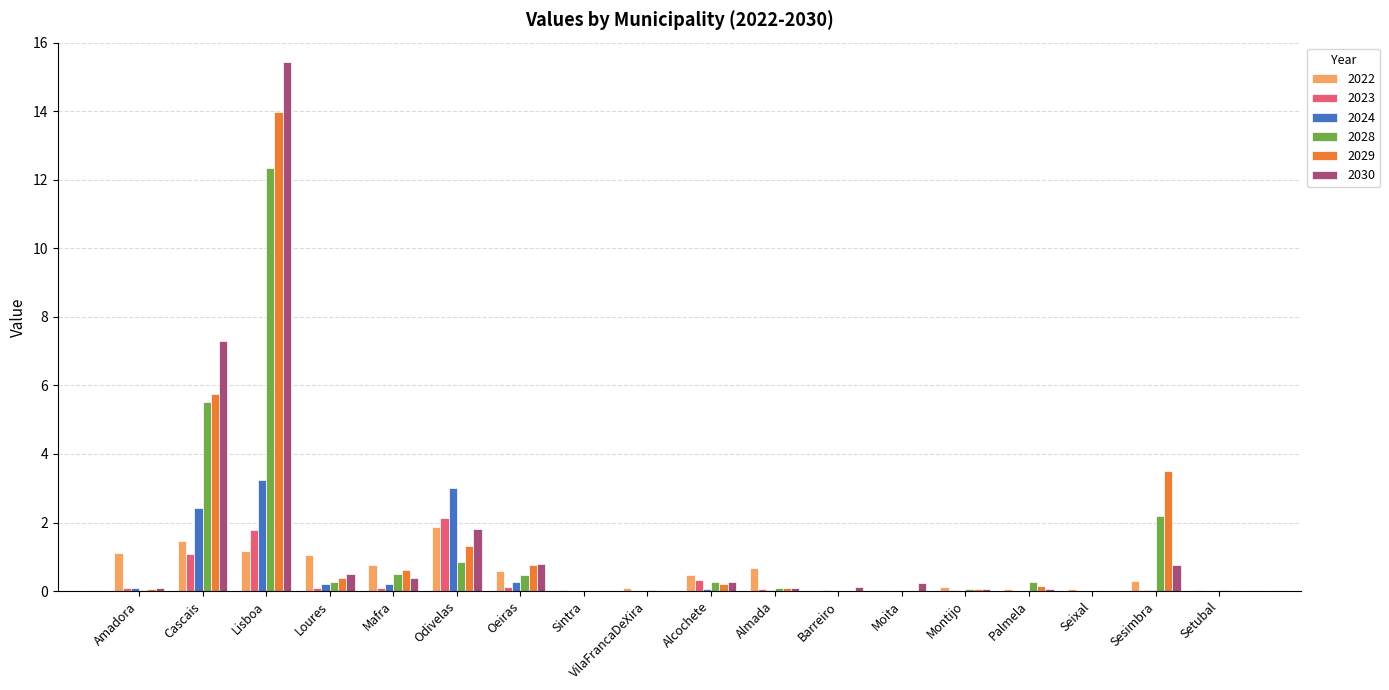

How many series are shown in this chart?

6